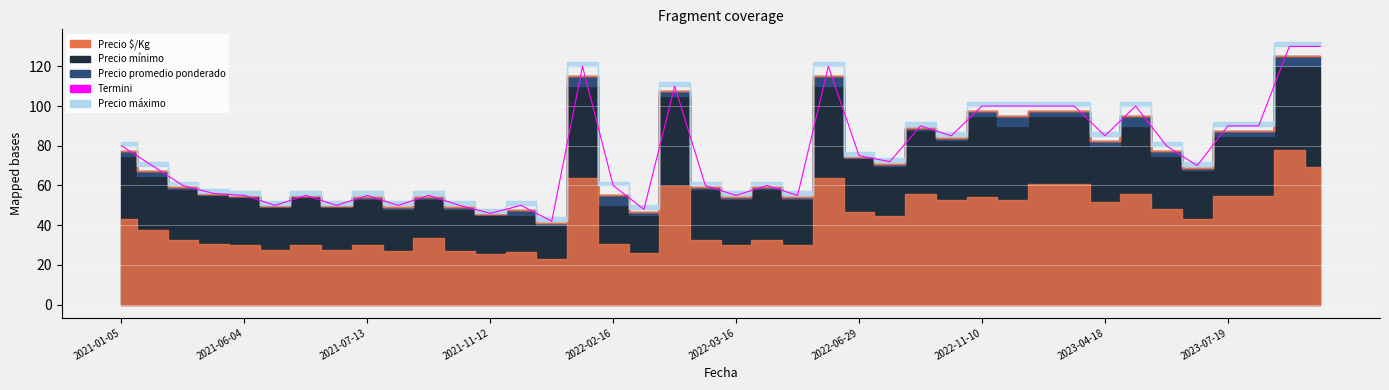

What is the greatest value displayed?

130